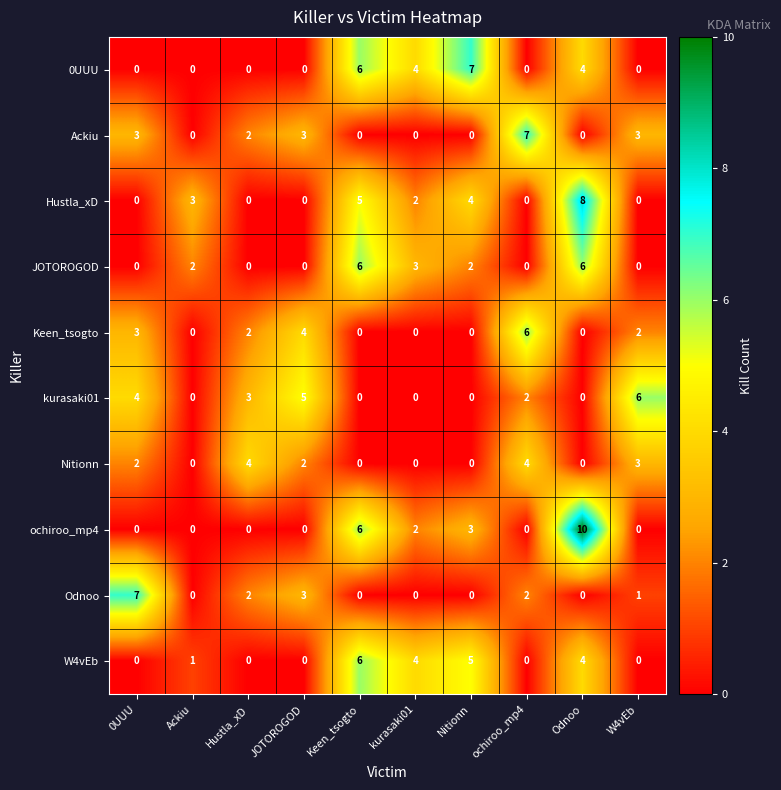

At which label does 0UUU reach its peak?

Nitionn